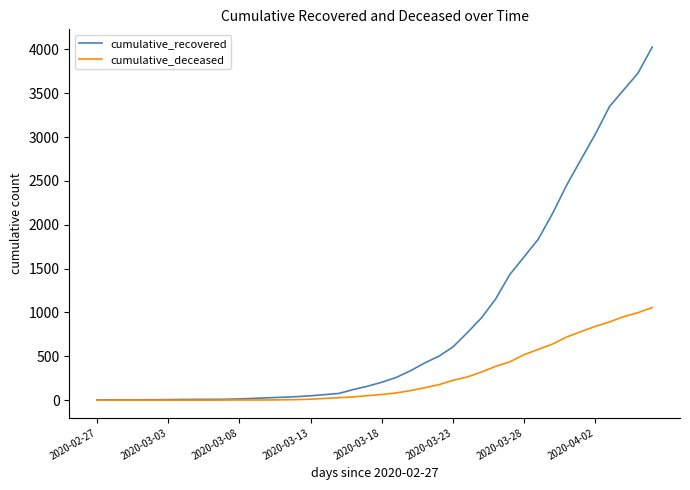

List the series in order of their overall mean, lowest first.

cumulative_deceased, cumulative_recovered